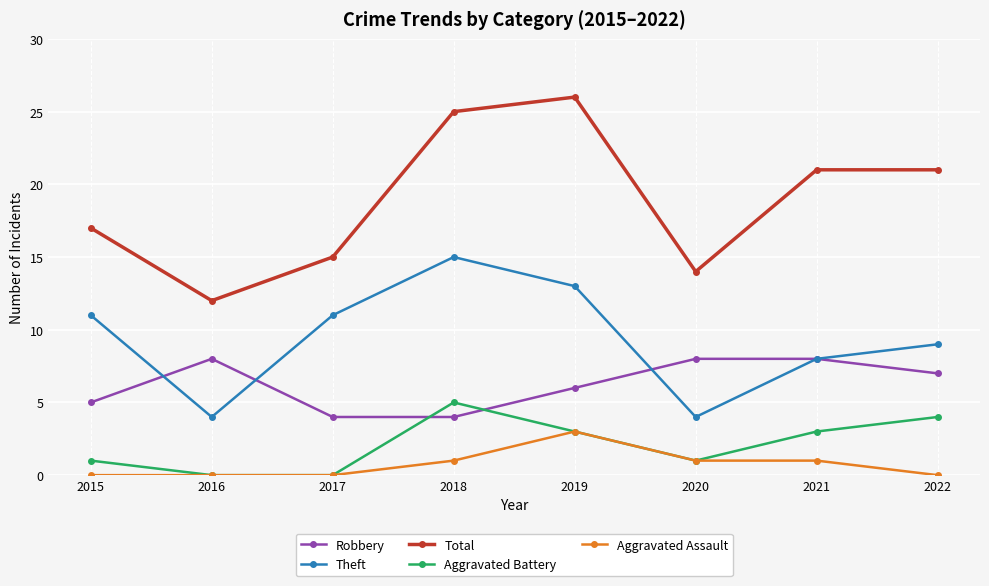

The Robbery series shows 1 at 2015. True or false?

False